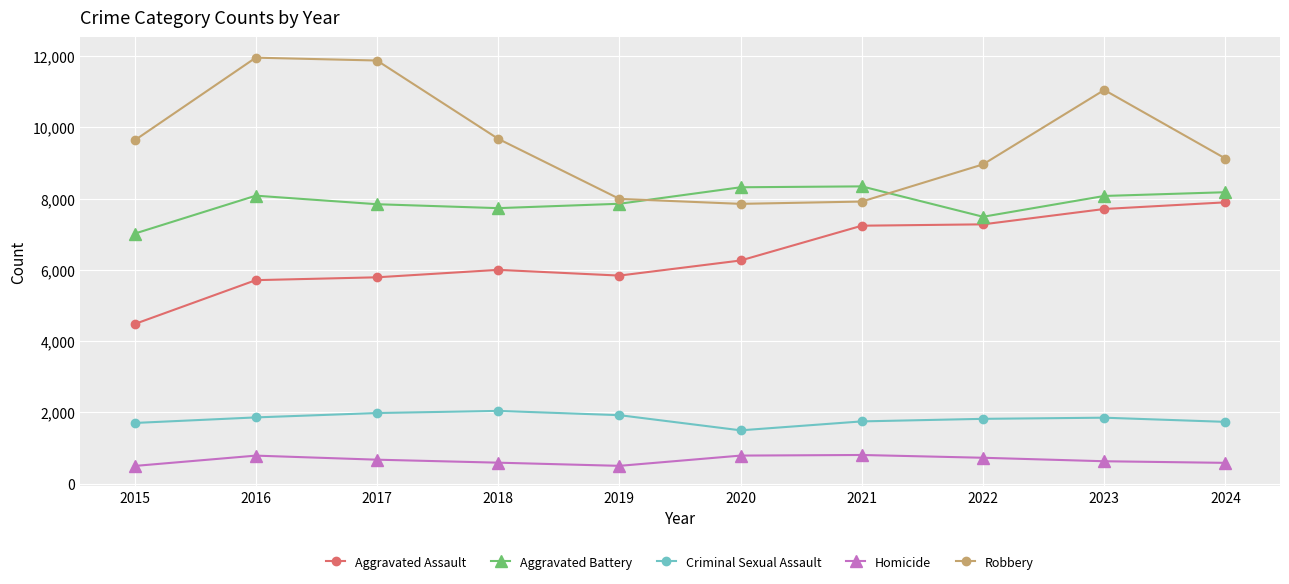

True or false: Aggravated Battery and Aggravated Assault intersect in this chart.

False